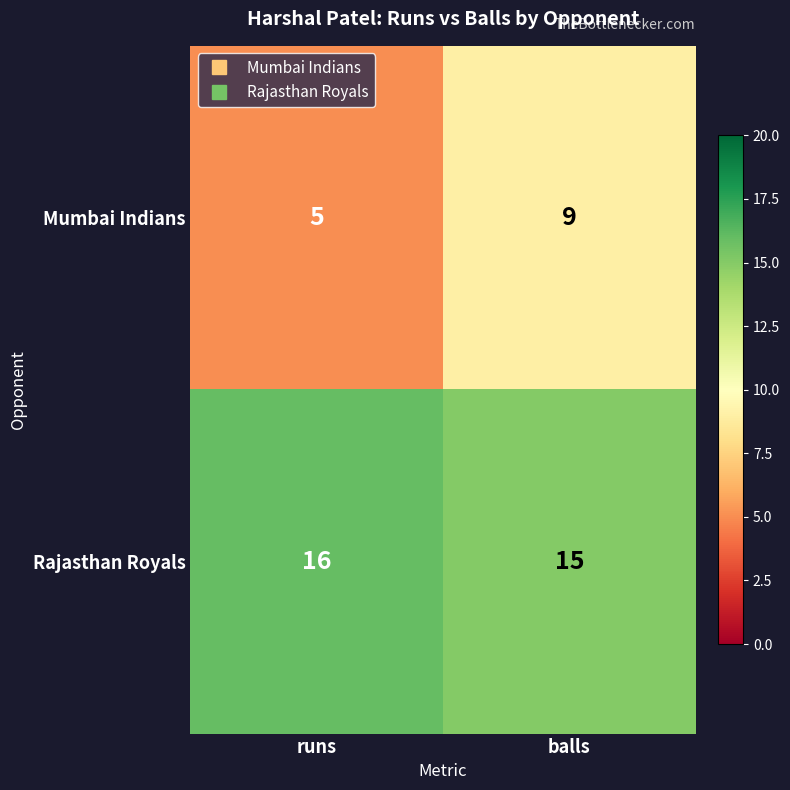

The Mumbai Indians series shows 9 at balls. True or false?

True